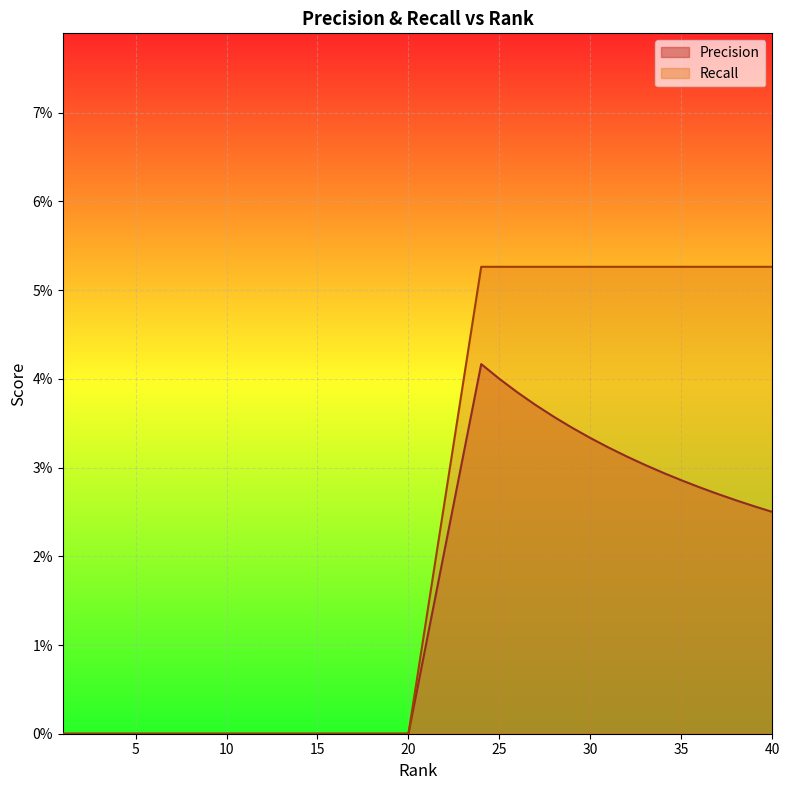

Which series has the largest total across all categories?

Recall